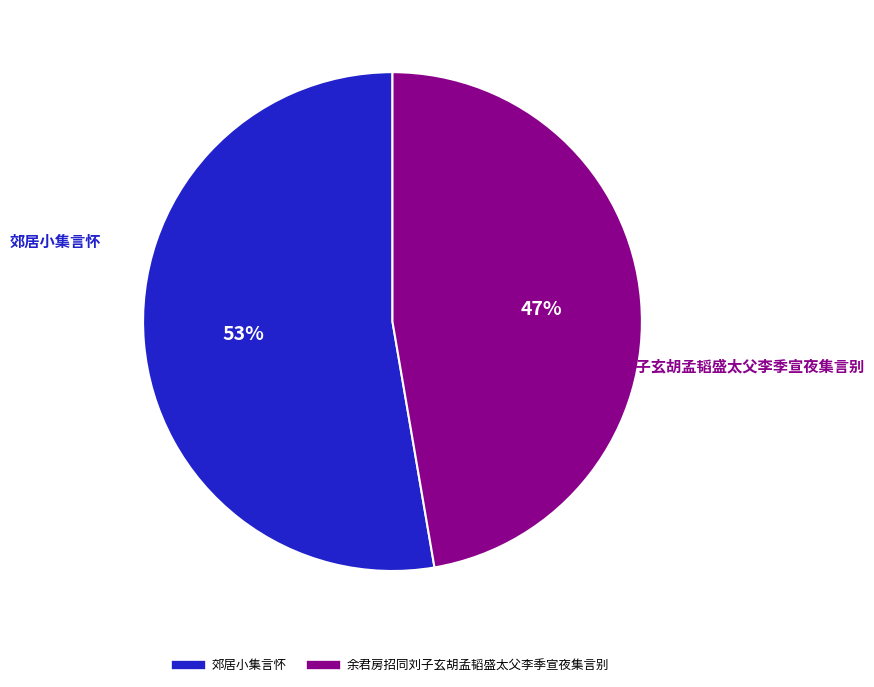

To the nearest percent, what is the average slice percentage?

50%